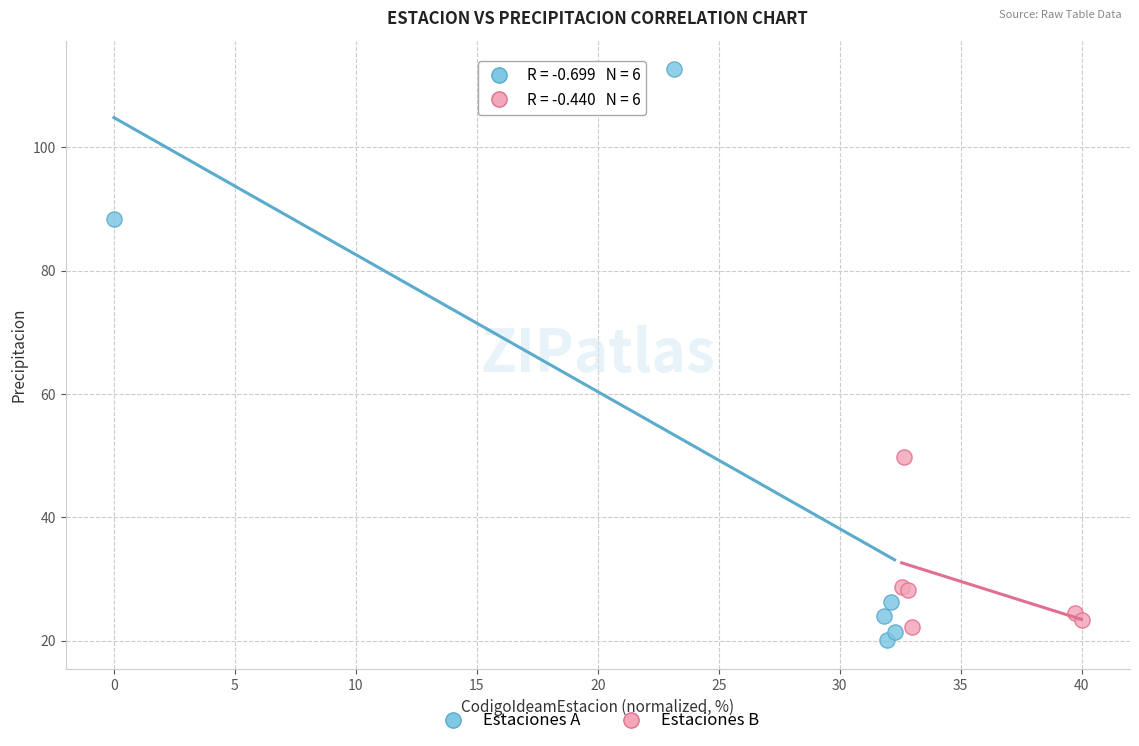

Which series contains the highest Y value?

Estaciones A